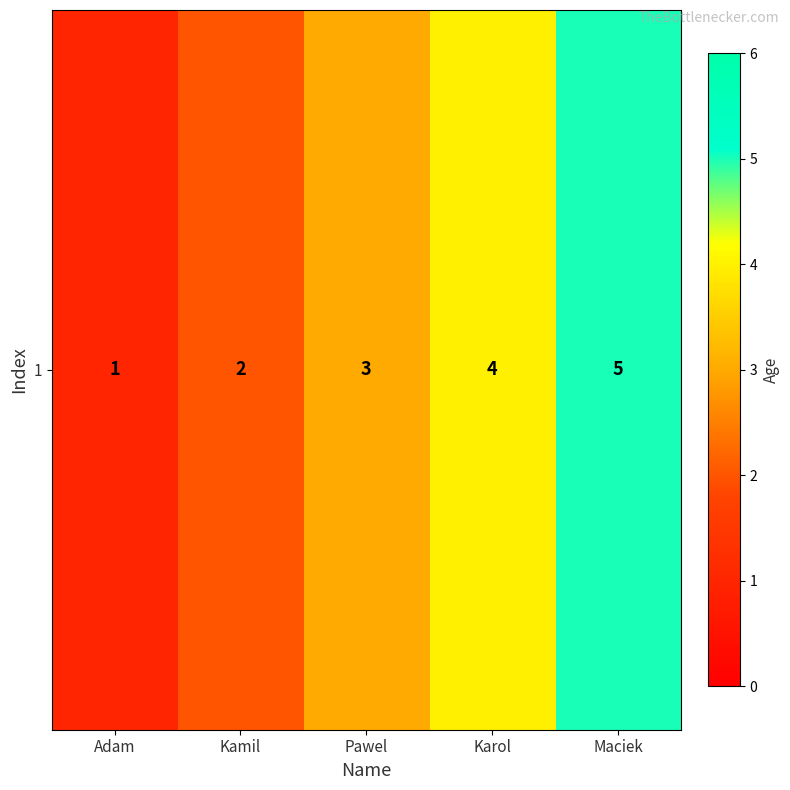

Reading right to left, extract all data points from this chart.

Maciek=5	Karol=4	Pawel=3	Kamil=2	Adam=1